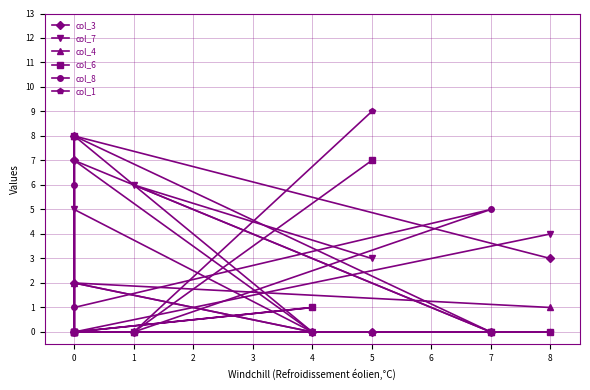

How many col_6 values are between 0 and 1?

7